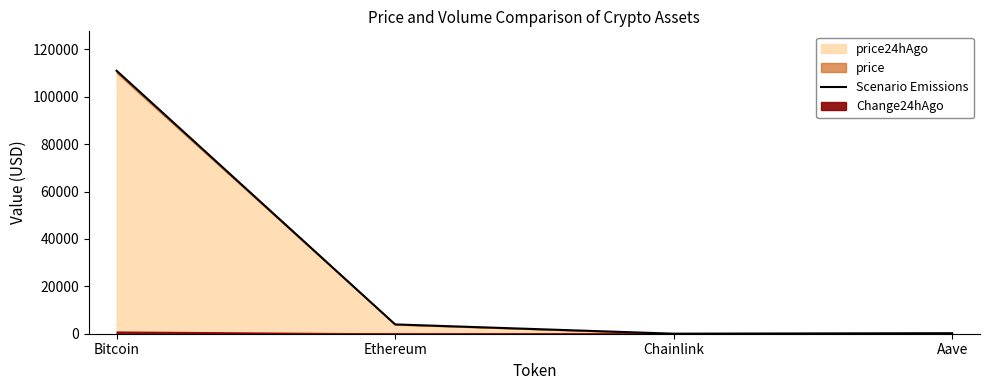

Which category has the highest value across all series?

Bitcoin